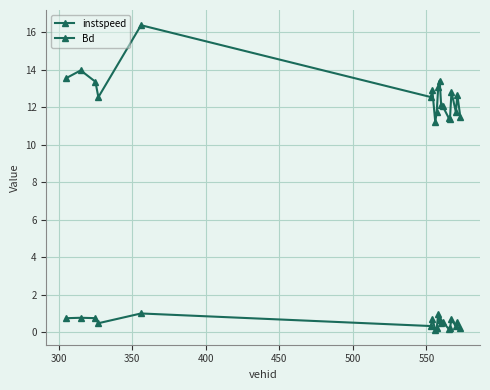

How many categories are shown in the chart?

19